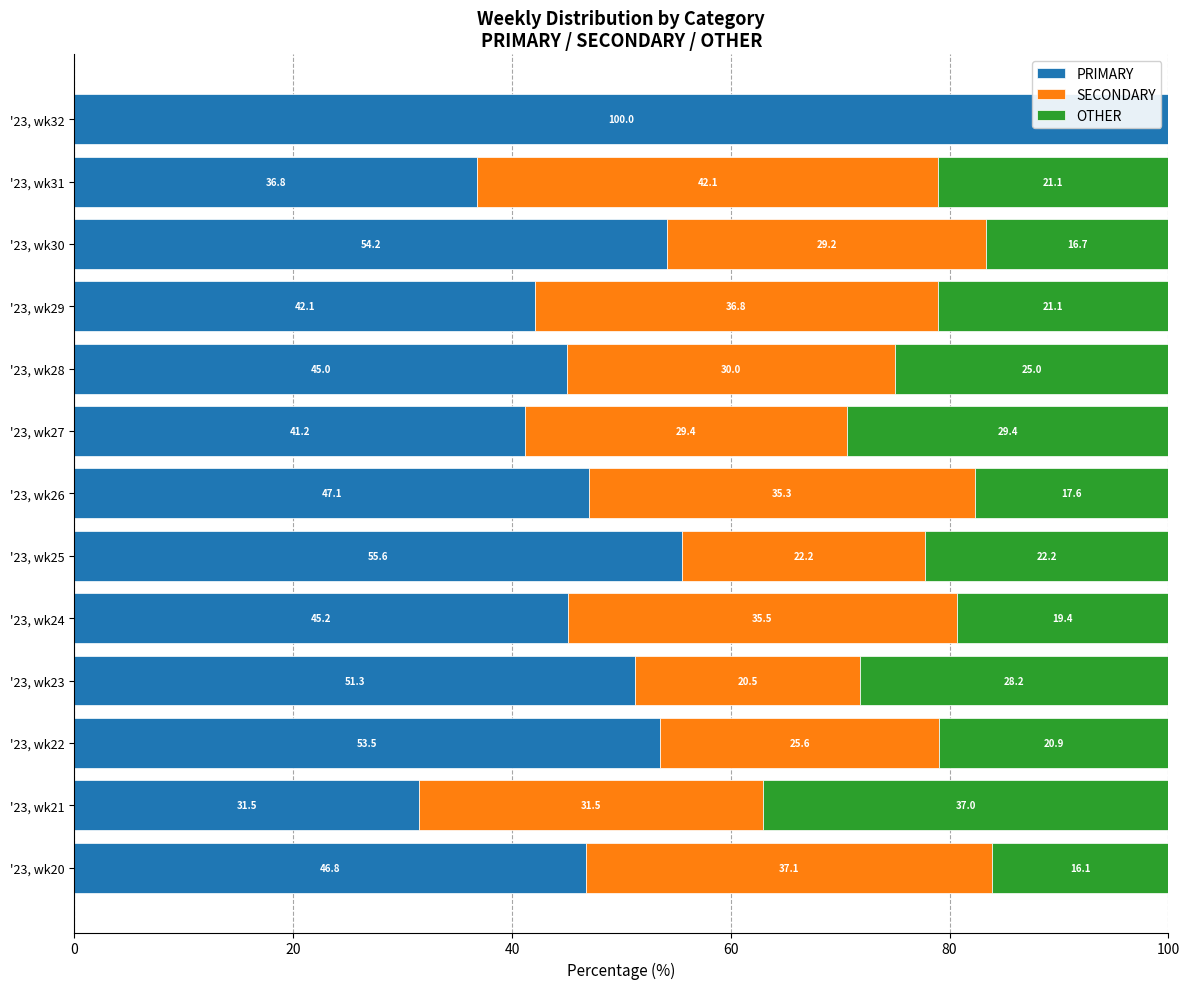

What value does the PRIMARY series have at '23, wk32?

100.0